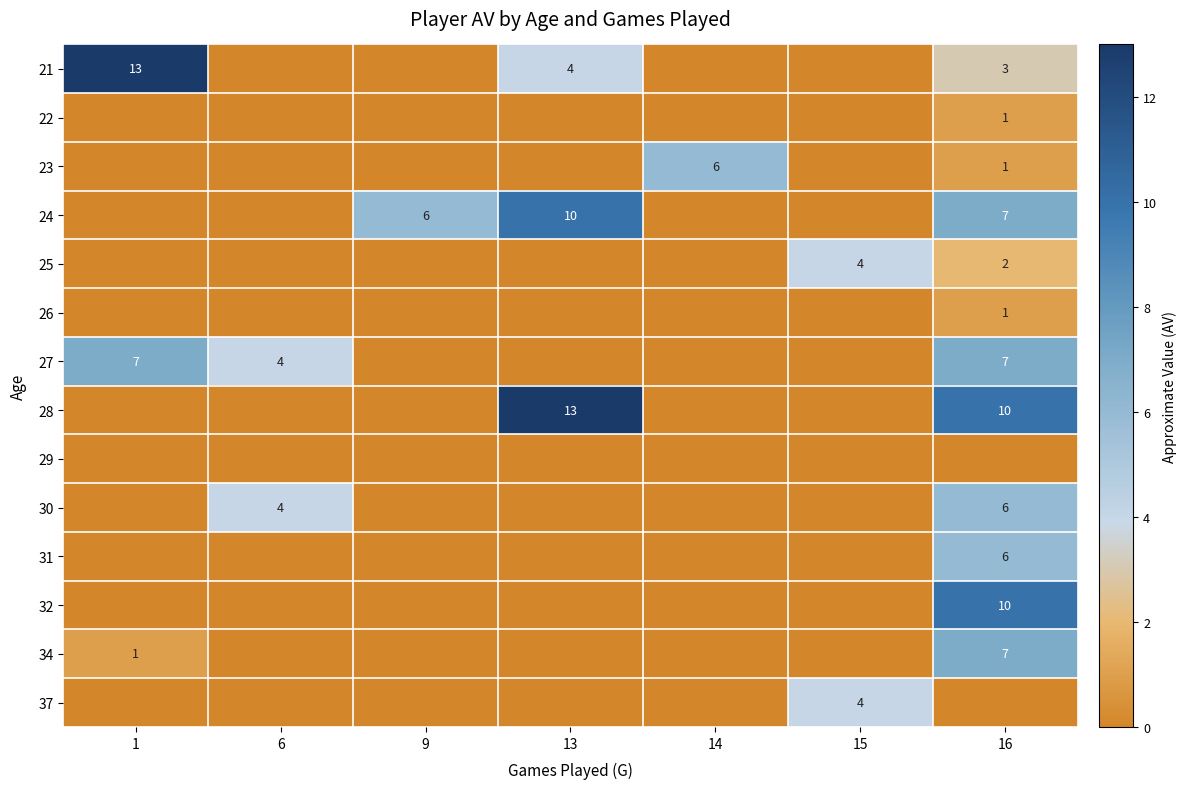

True or false: 27 has a value of 7 at 16.

True